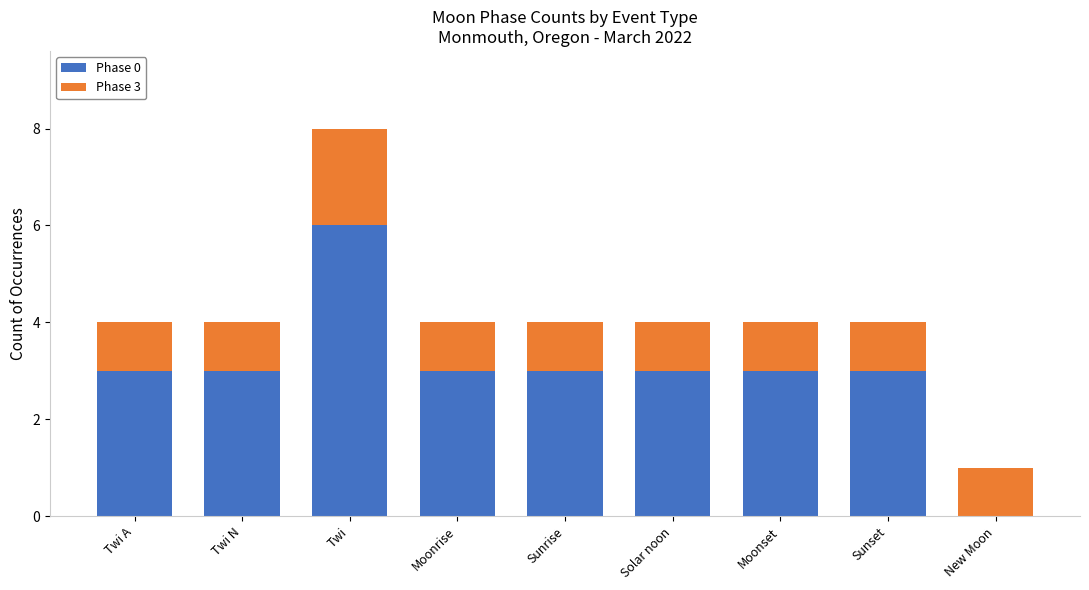

What is the maximum value for Phase 0?

6